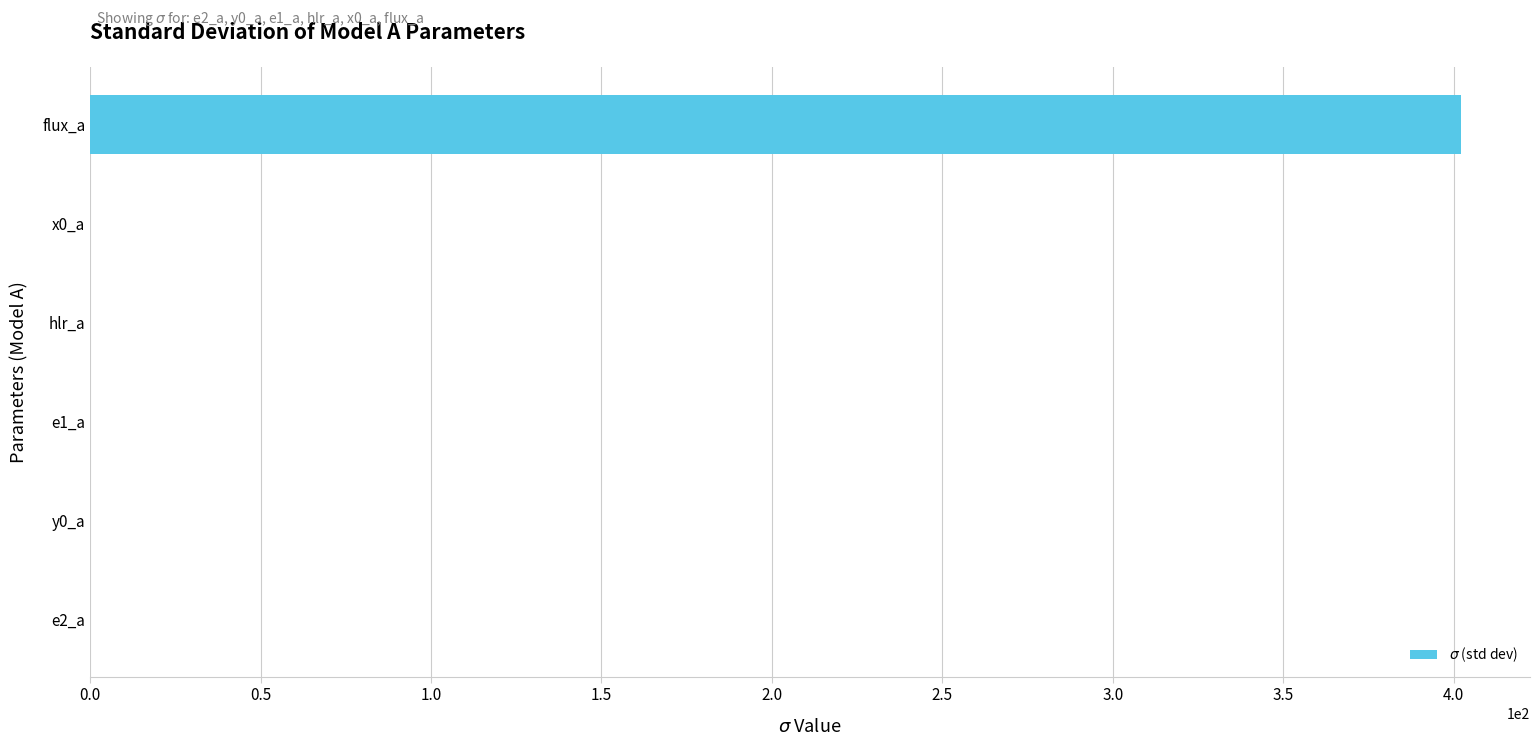

Between x0_a and flux_a, which is larger?

flux_a